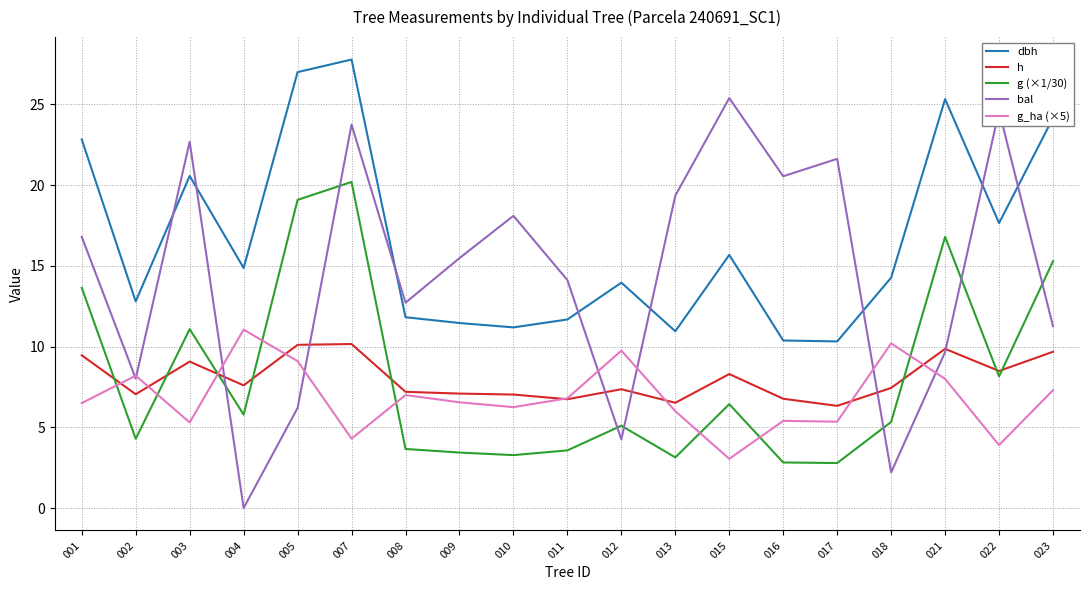

What is the average value of the g (×1/30) series?

8.1